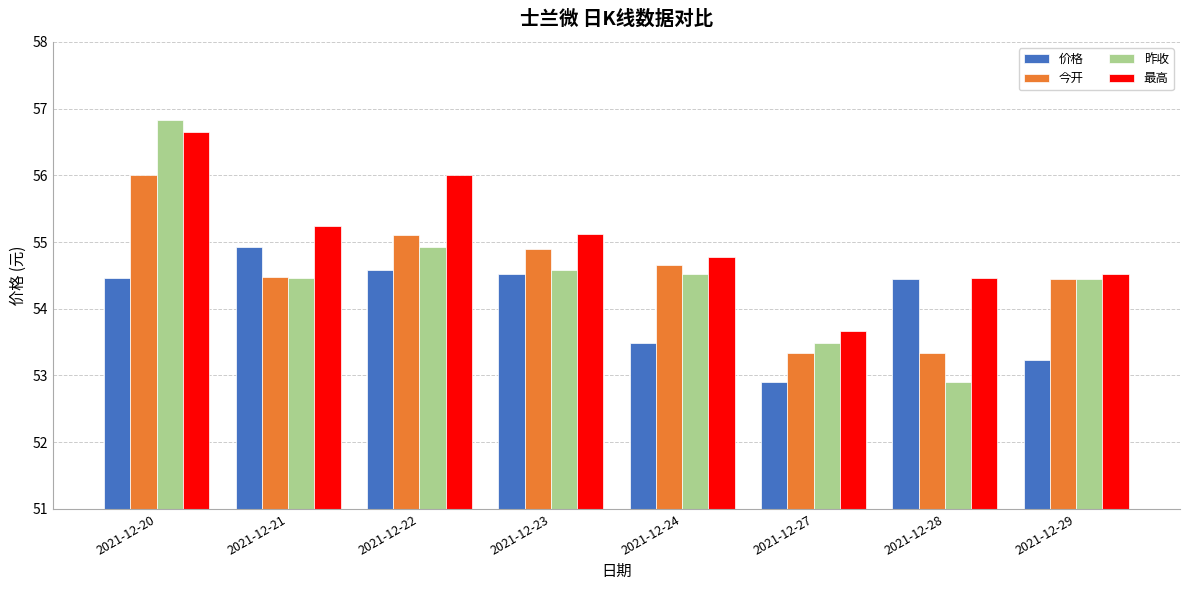

What is the difference between the maximum and minimum values in the 价格 series?

2.0